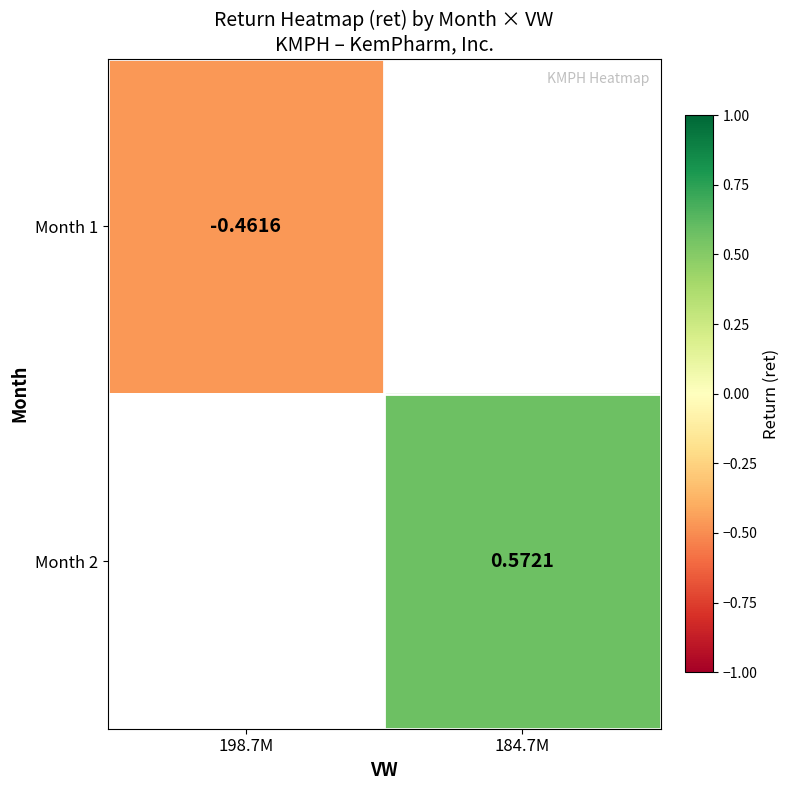

Is the value of Month 1 at 198.7M greater than the value of Month 2 at 184.7M?

No